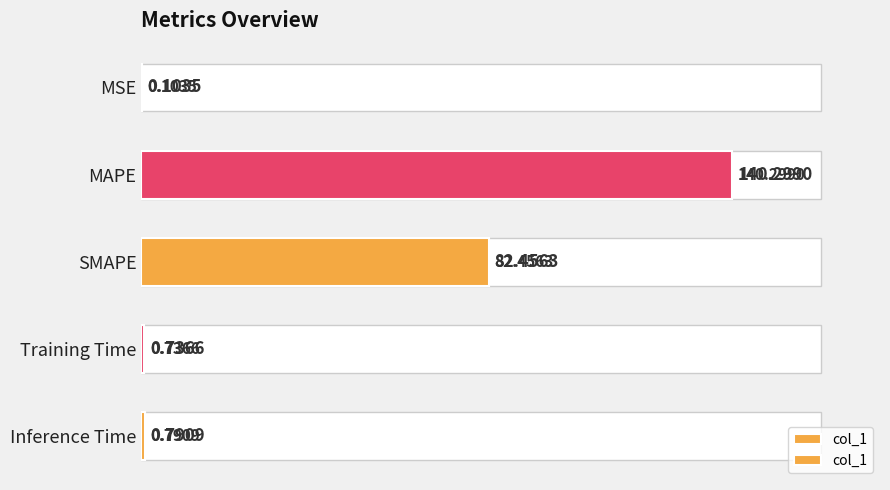

What is the difference between the maximum and minimum values?

140.2